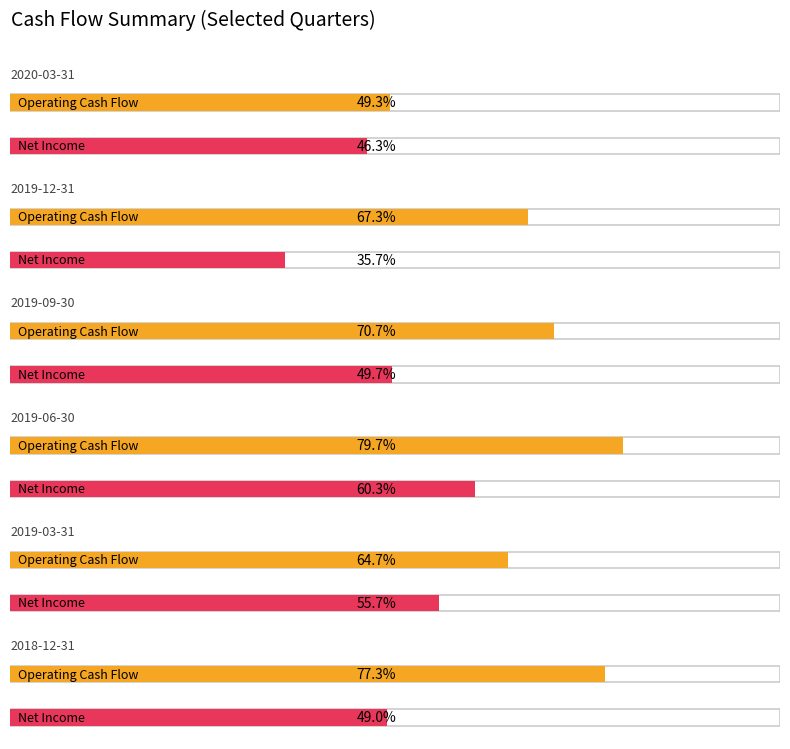

How many data points does each series have?

6